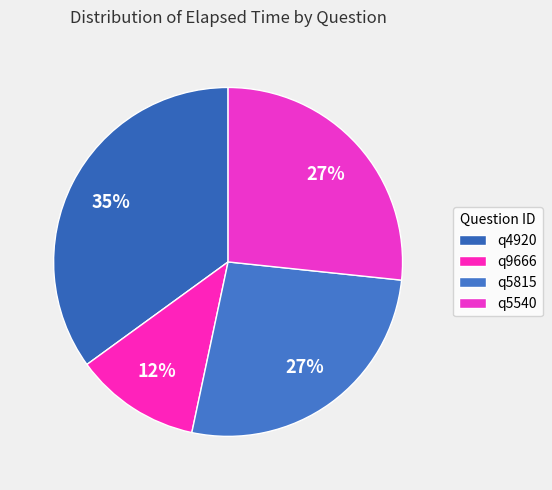

To the nearest percent, what is the combined percentage of q5540 and q4920?

62%